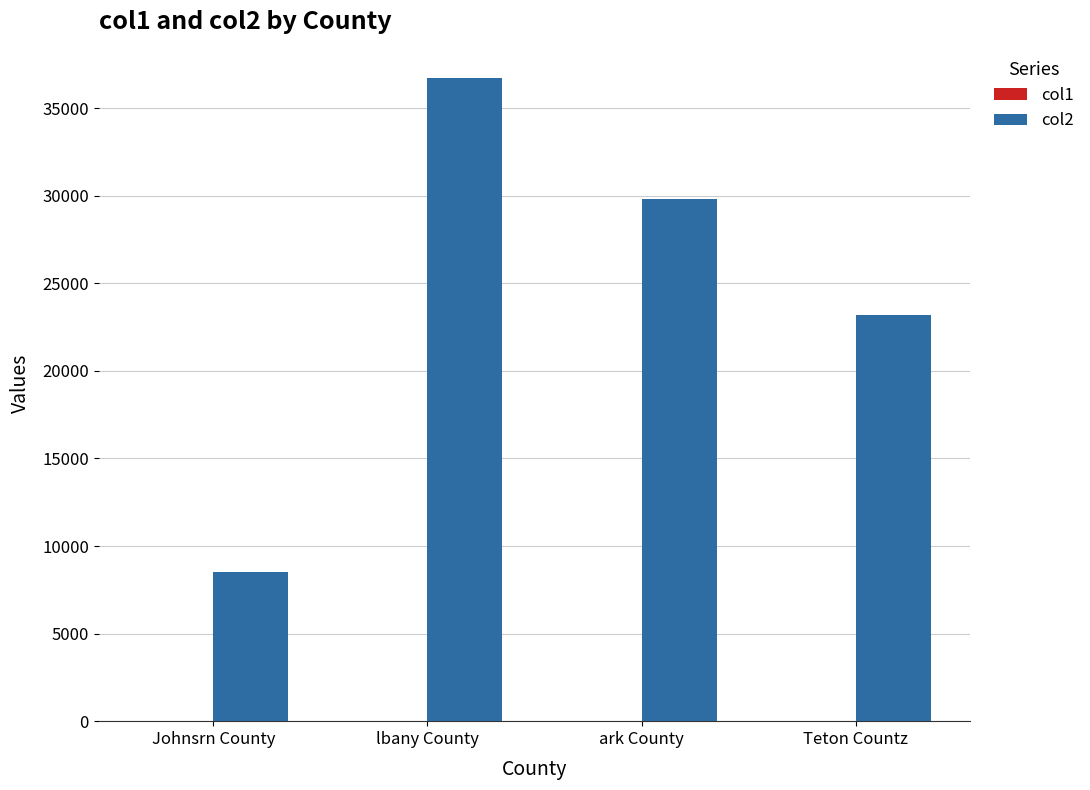

Which series has the largest total across all categories?

col2